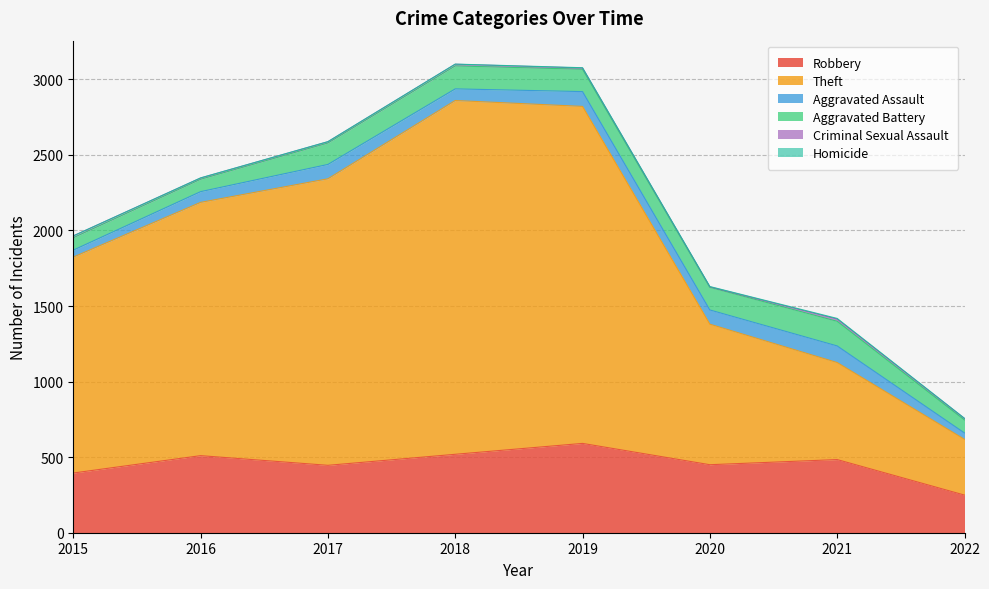

What value does the Criminal Sexual Assault series have at 2020?

3